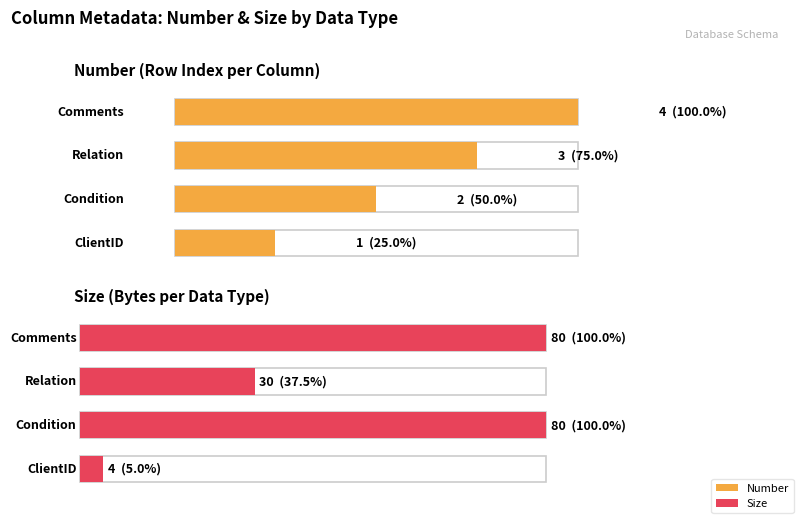

What is the value of the Number bar at the 1st from the left?

1